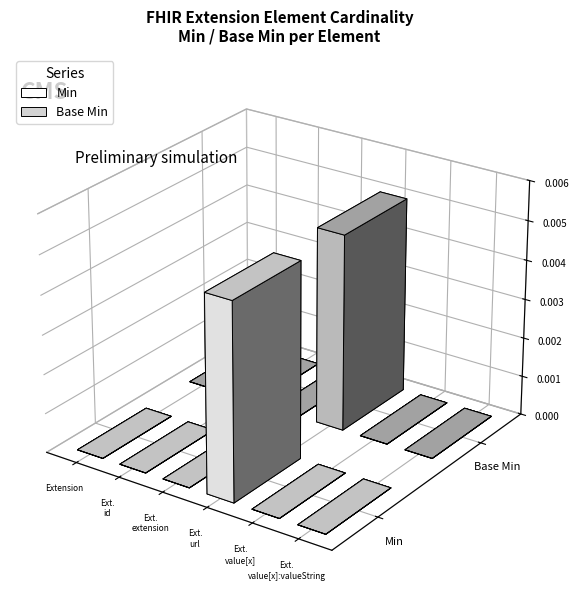

At which category does the chart reach its peak across all series?

Extension.url